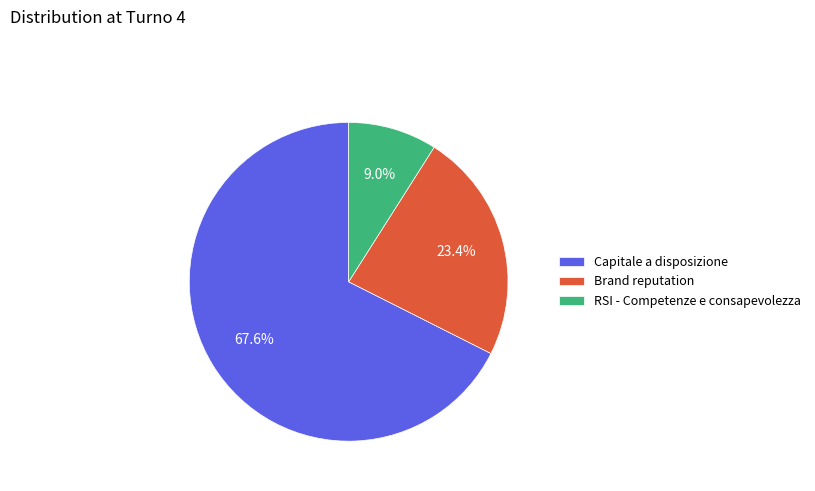

To the nearest percent, what is the difference between the largest and smallest slice percentages?

59%